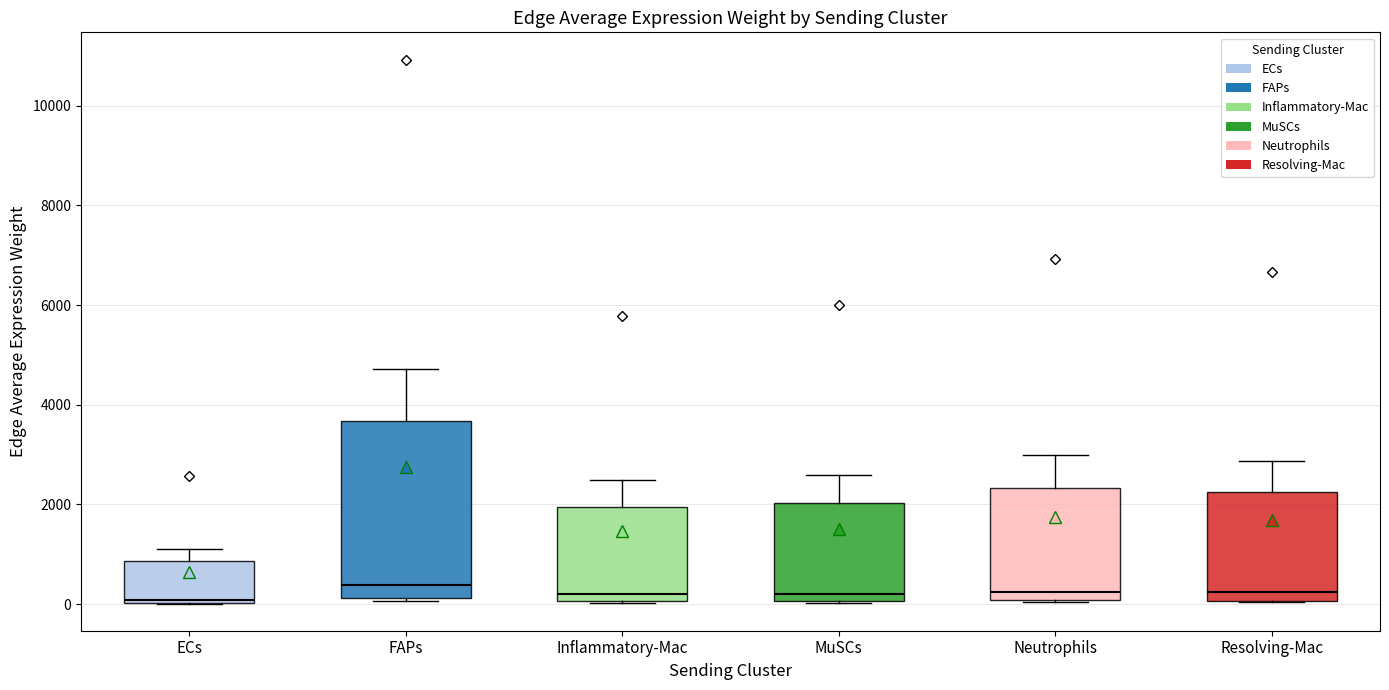

Reading left to right, transcribe this box plot: for each box, give where its median line is, the range the box spans, and where its two whiskers end, as read against the y-axis. The values are not printed on the chart, so give them approximately, as read against the axis.

ECs: median 0 (just above the box's lower edge), box 0 to 800, whiskers 0 to 1200
FAPs: median 400, box 200 to 3600, whiskers 0 to 4800
Inflammatory-Mac: median 200, box 0 to 2000, whiskers 0 to 2400
MuSCs: median 200, box 0 to 2000, whiskers 0 to 2600
Neutrophils: median 200, box 0 to 2400, whiskers 0 to 3000
Resolving-Mac: median 200, box 0 to 2200, whiskers 0 to 2800